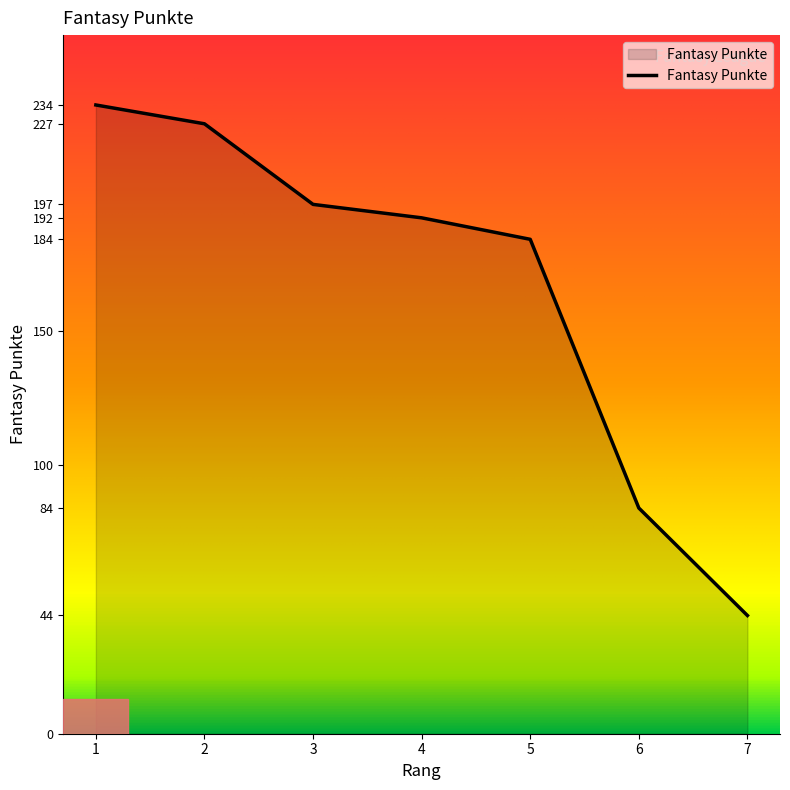

How many distinct data groups are displayed?

1